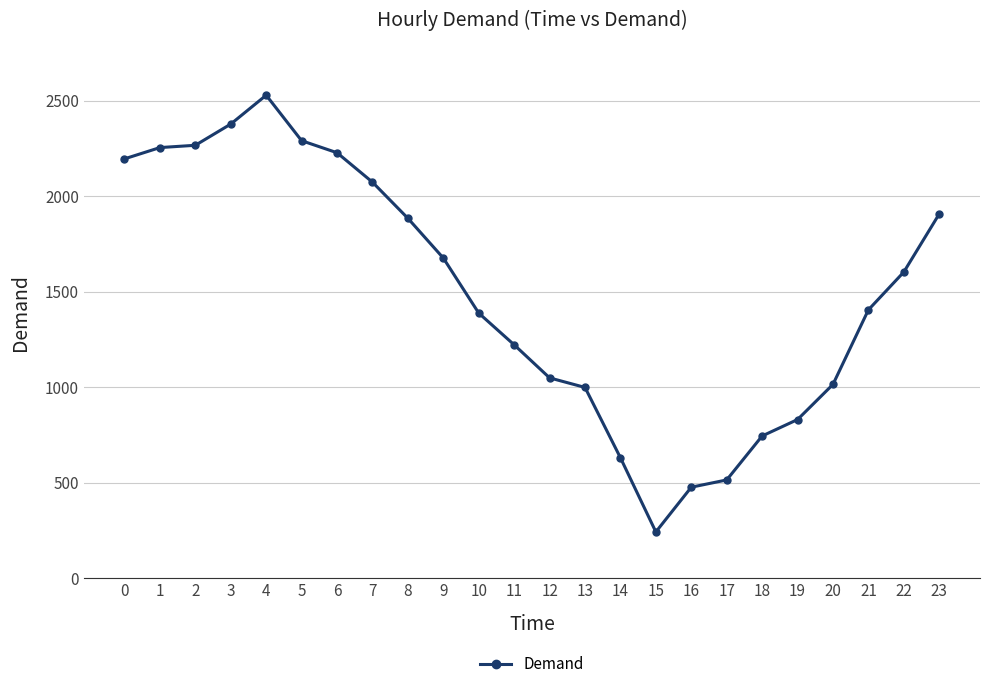

What is the maximum value shown in the chart?

2528